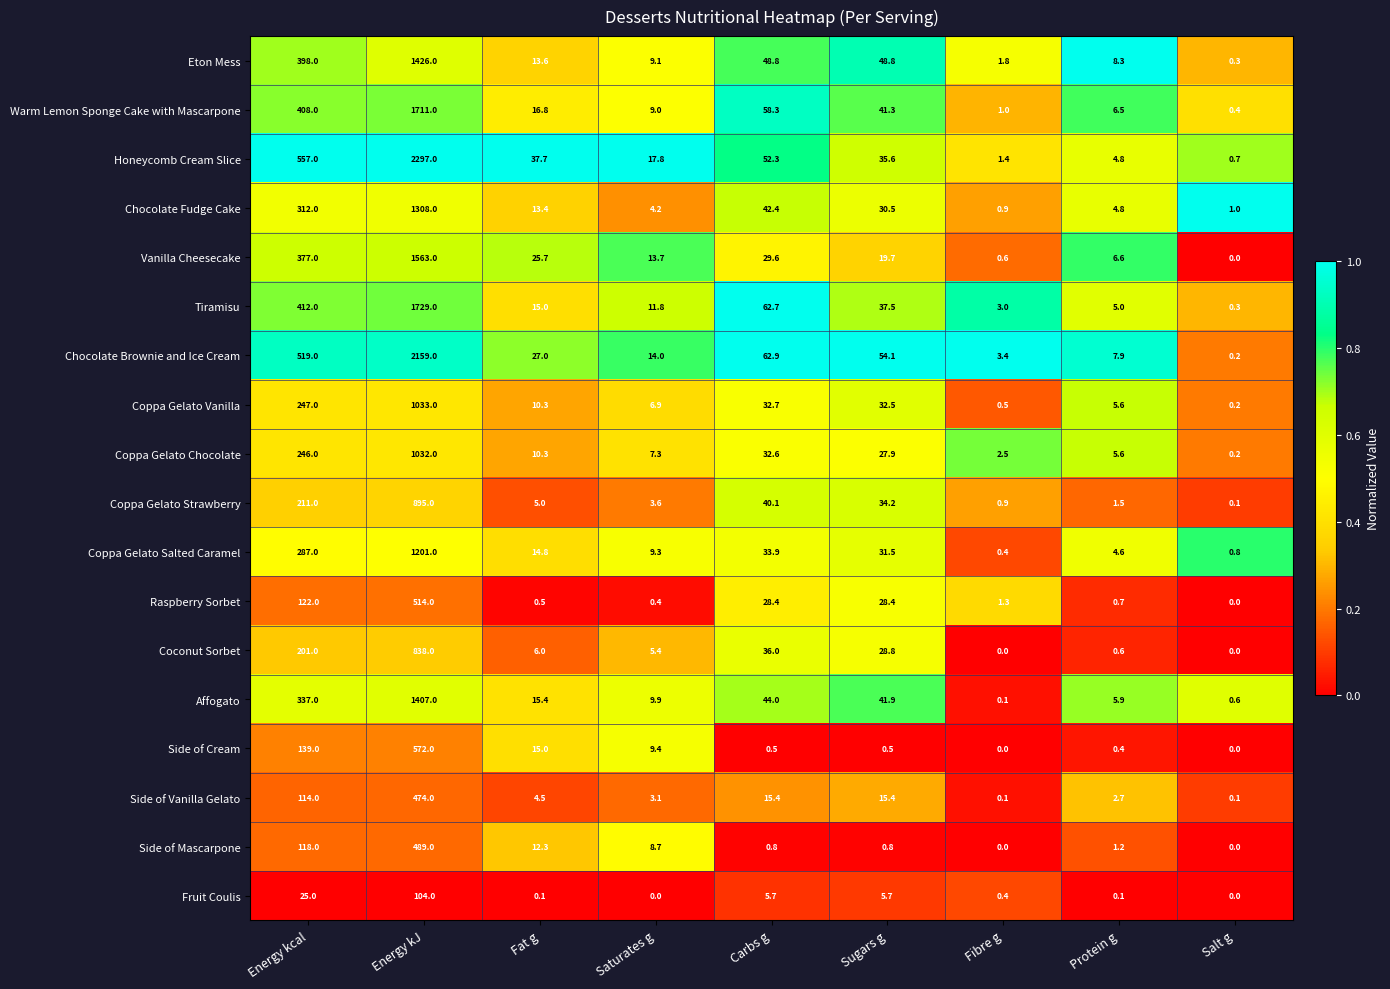

Which series has the widest spread of values?

Honeycomb Cream Slice